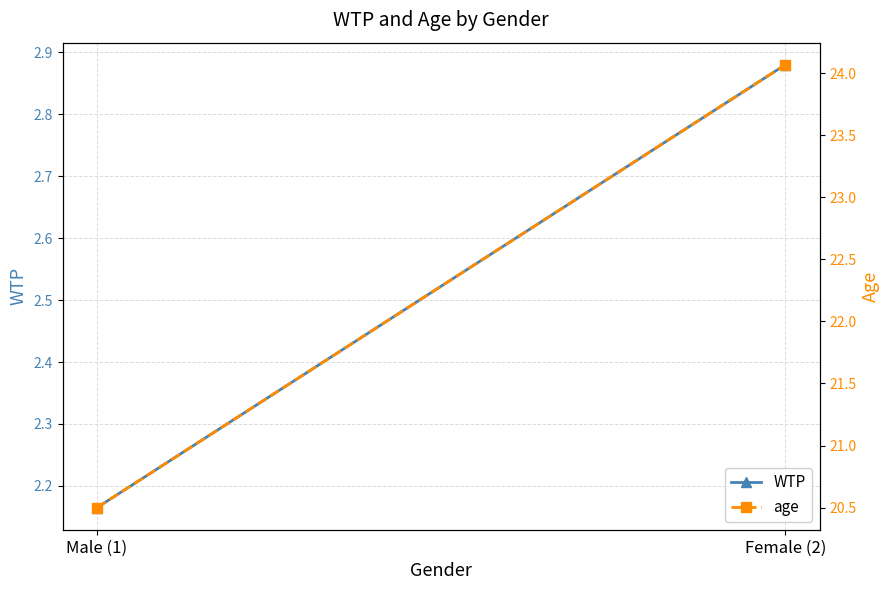

Rank the series by their maximum value, from highest to lowest.

age, WTP